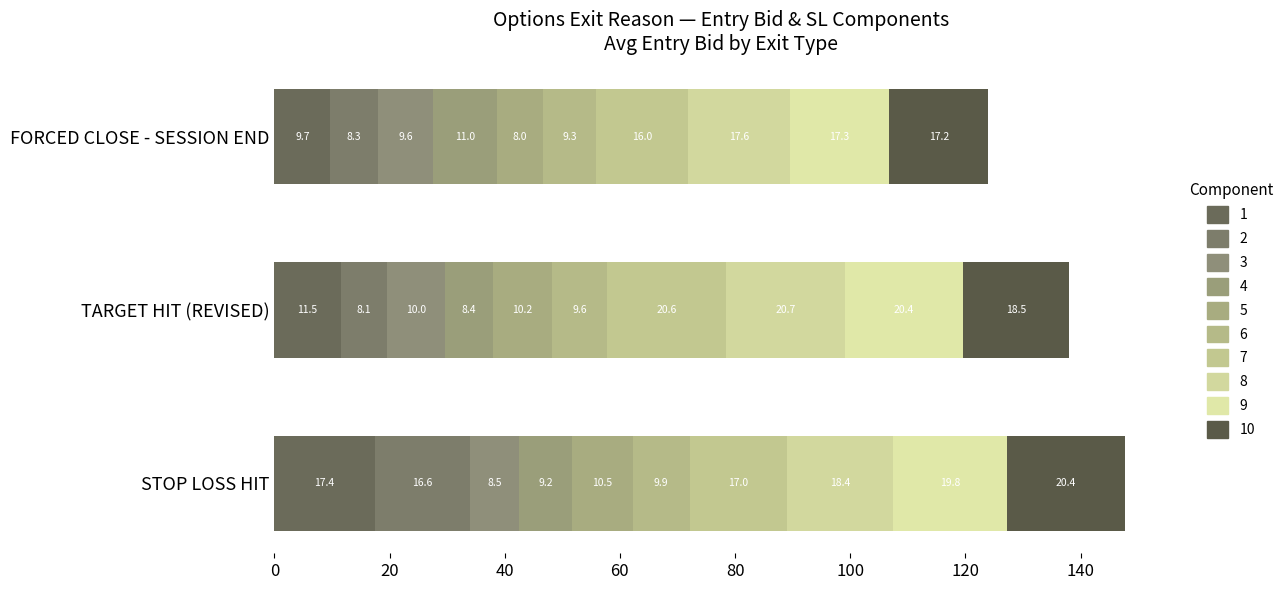

How many distinct data groups are displayed?

10